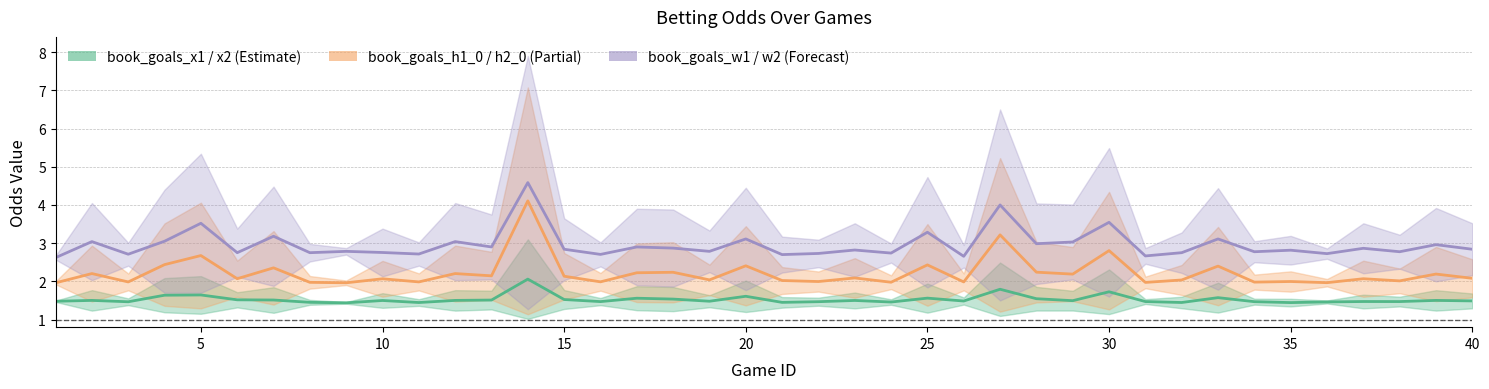

What is the value of the book_goals_x1 point at the 18th from the left?

1.5